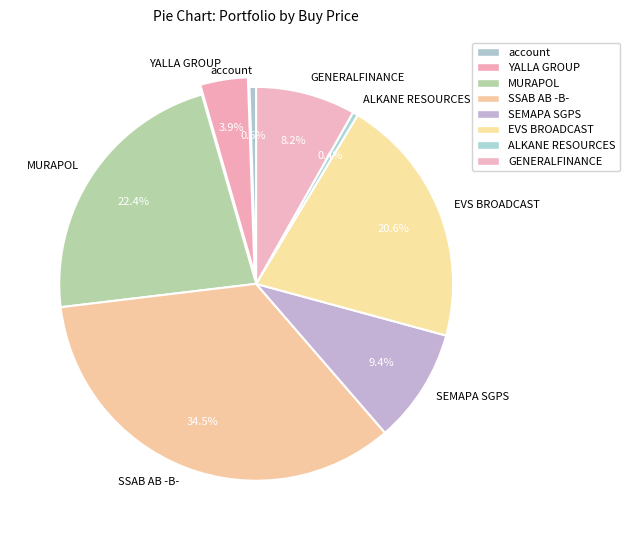

Is it true that SEMAPA SGPS is 1% of the pie?

False